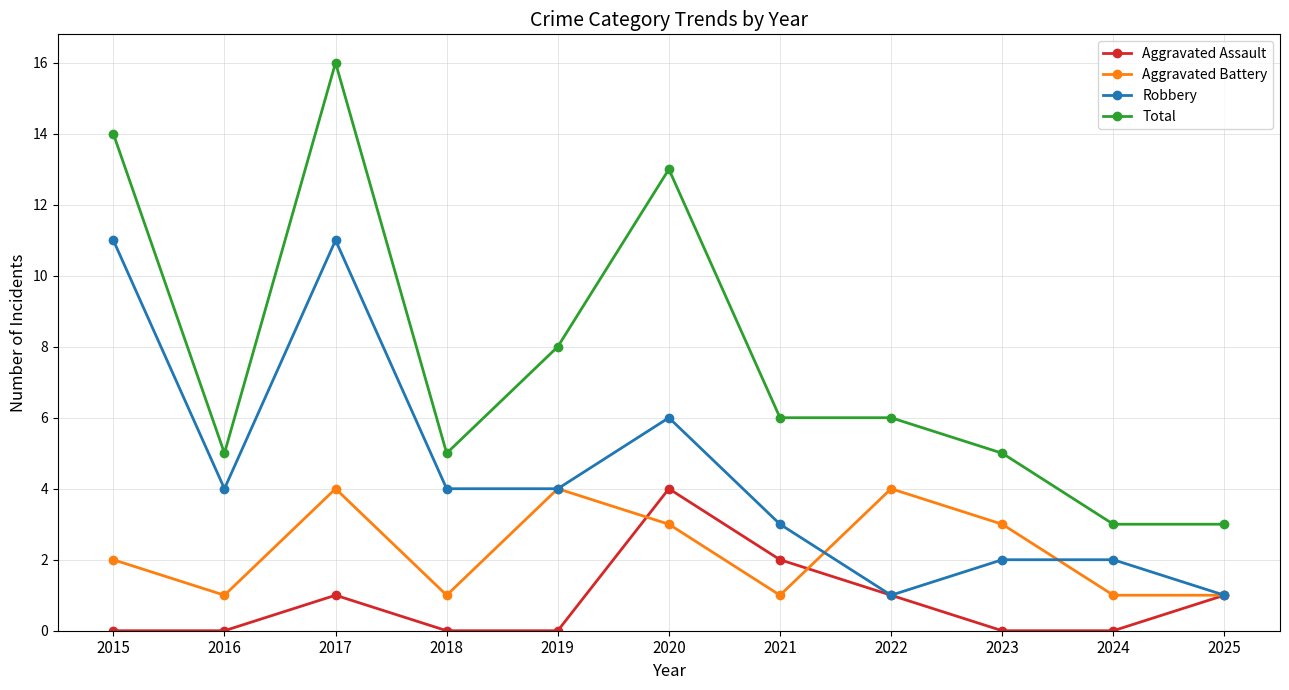

What are all the series names shown in the legend?

Aggravated Assault, Aggravated Battery, Robbery, Total